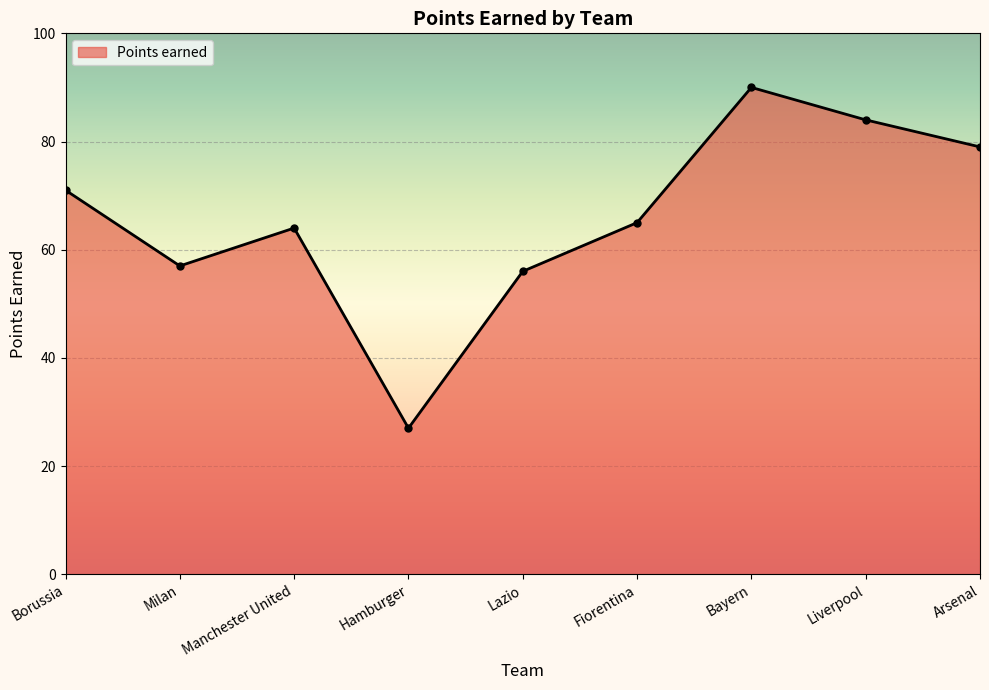

List the labels in order of value, largest first.

Bayern, Liverpool, Arsenal, Borussia, Fiorentina, Manchester United, Milan, Lazio, Hamburger